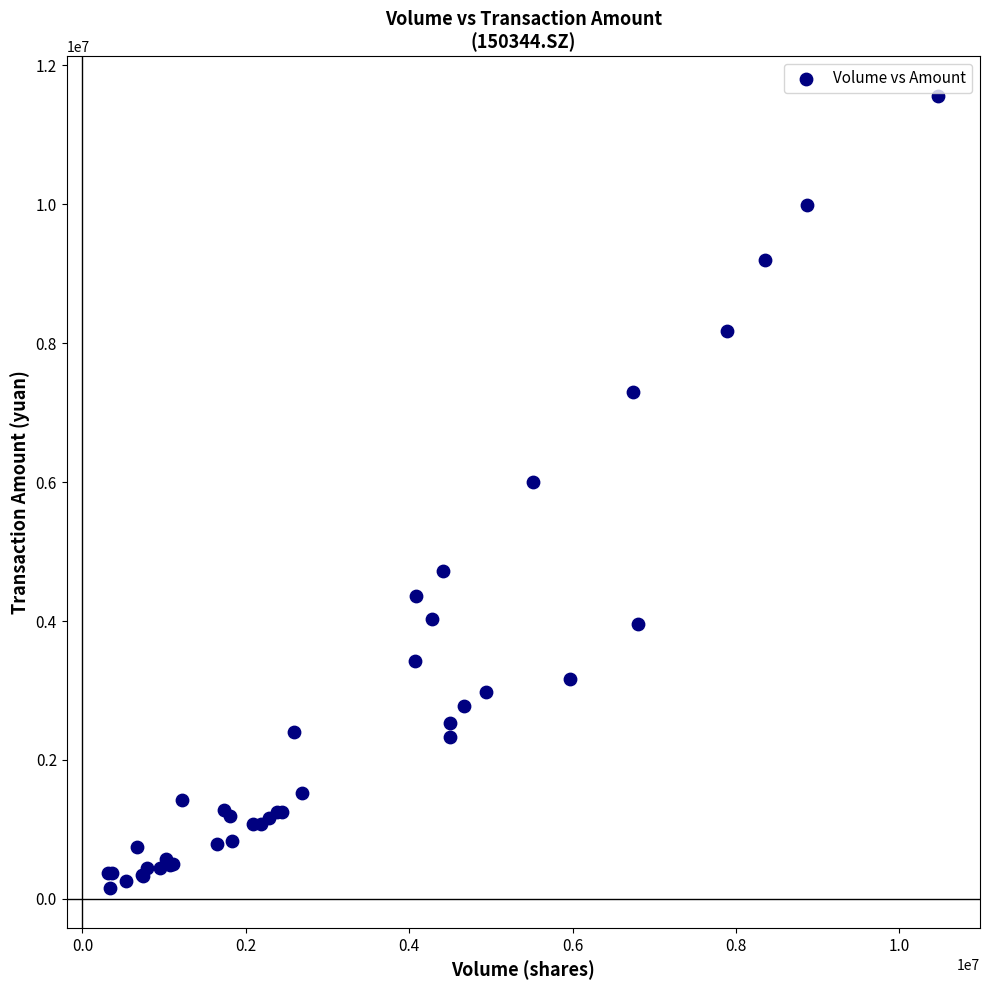

What Y value in the scatter plot is closest to 5855863?

6003396.6